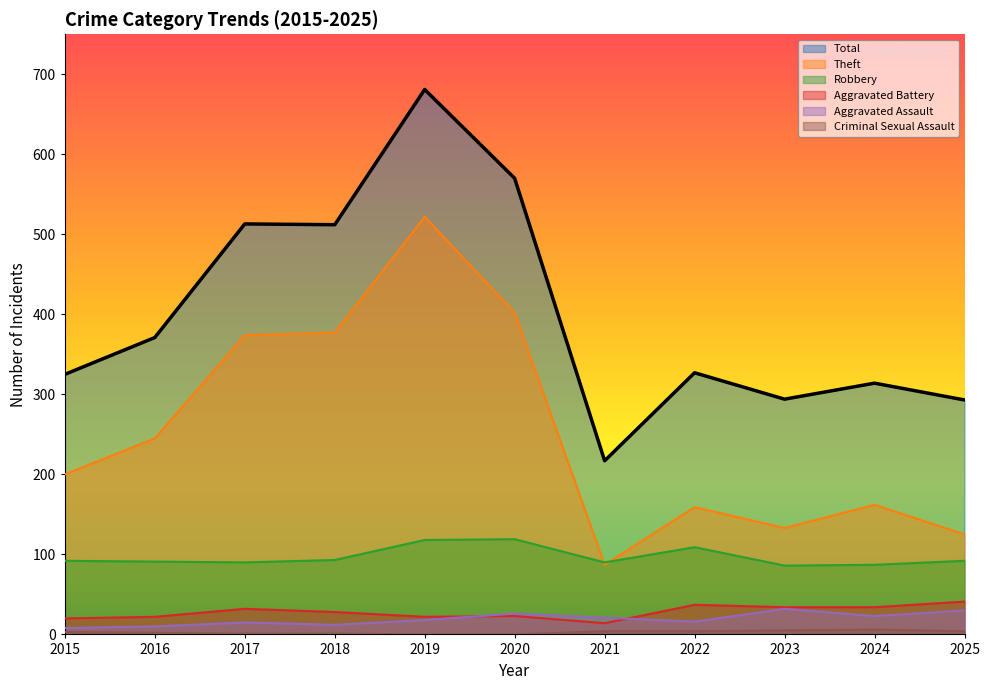

At which category does Theft reach its first local valley?

2021